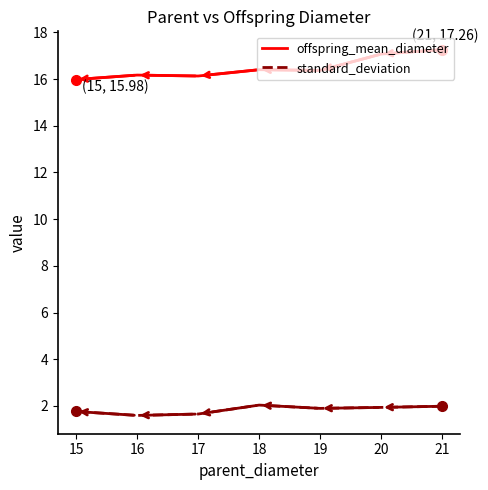

What is the spread (max minus min) of values at 17?

14.5